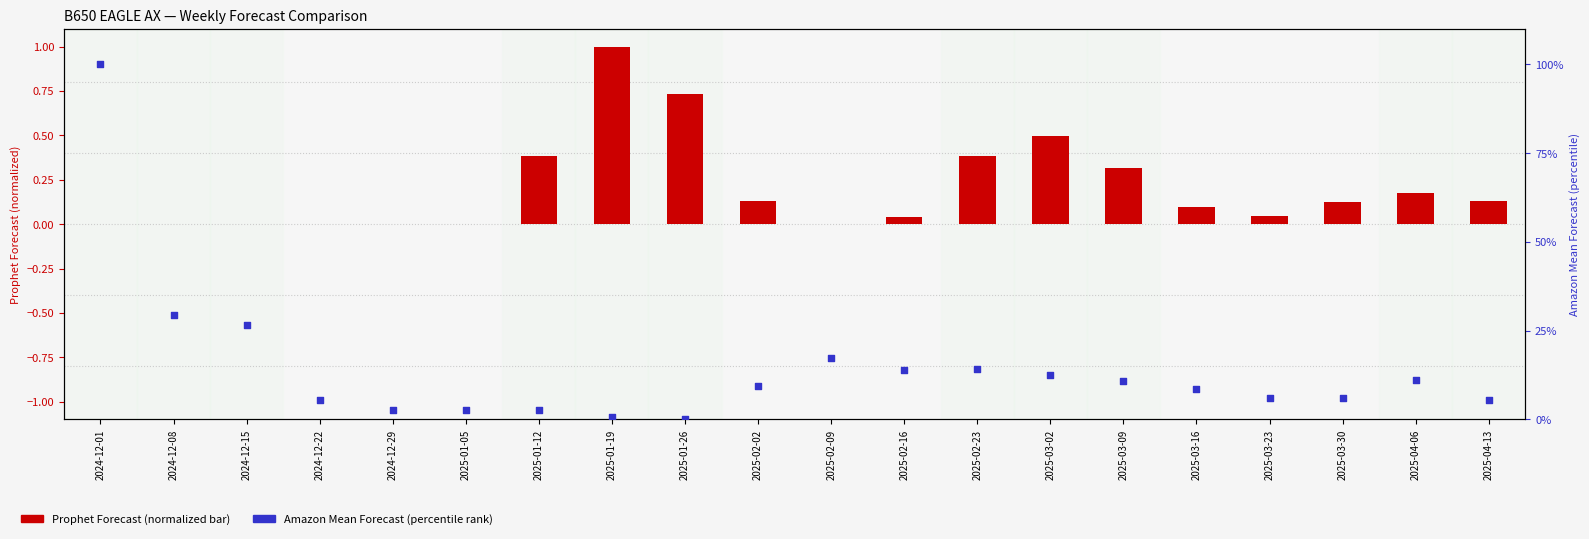

At which category is the sum across all series the highest?

2024-12-01